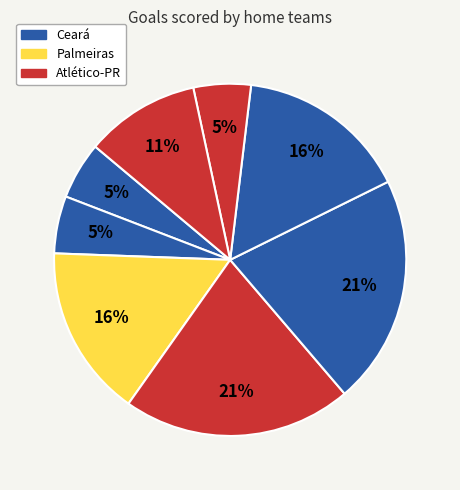

Count the number of slices in the pie.

8